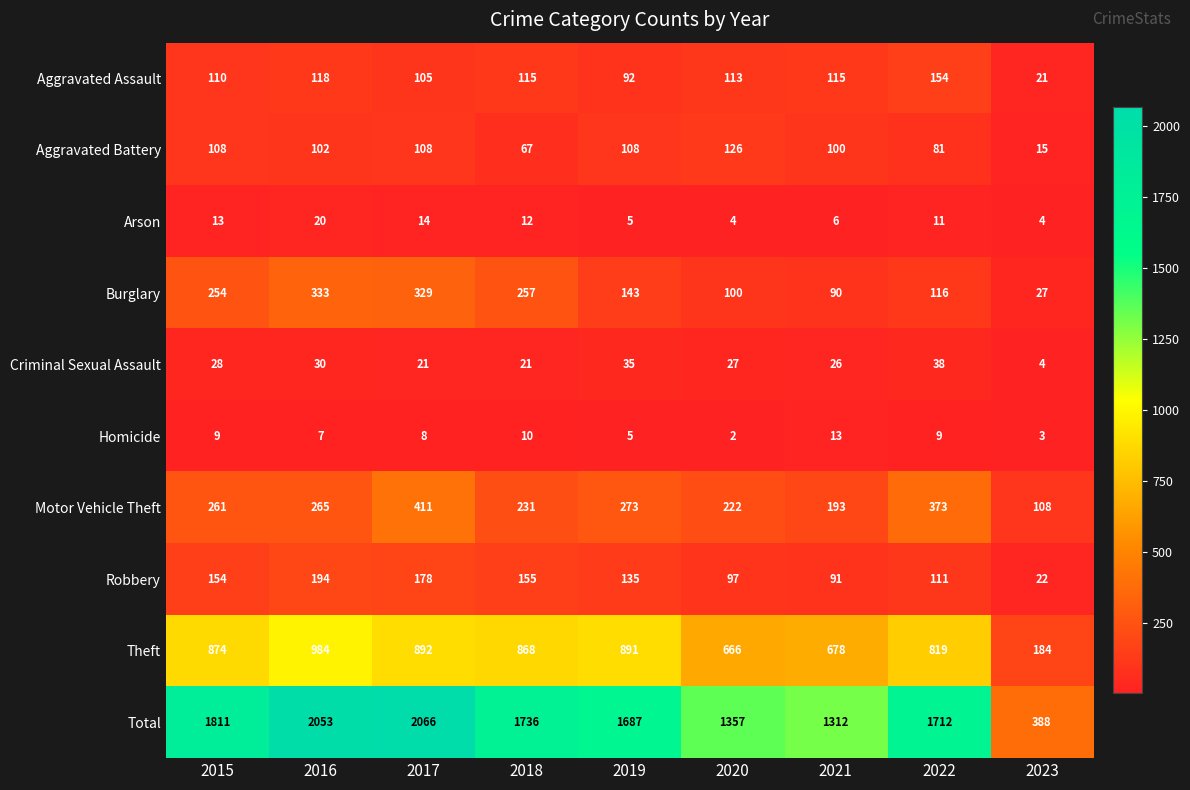

What is the total value across all series at 2022?

3424